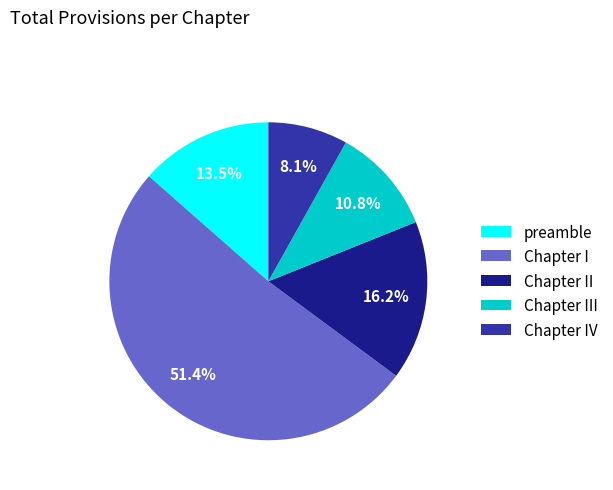

What is the ratio of the value at Chapter IV to the value at preamble?

0.6